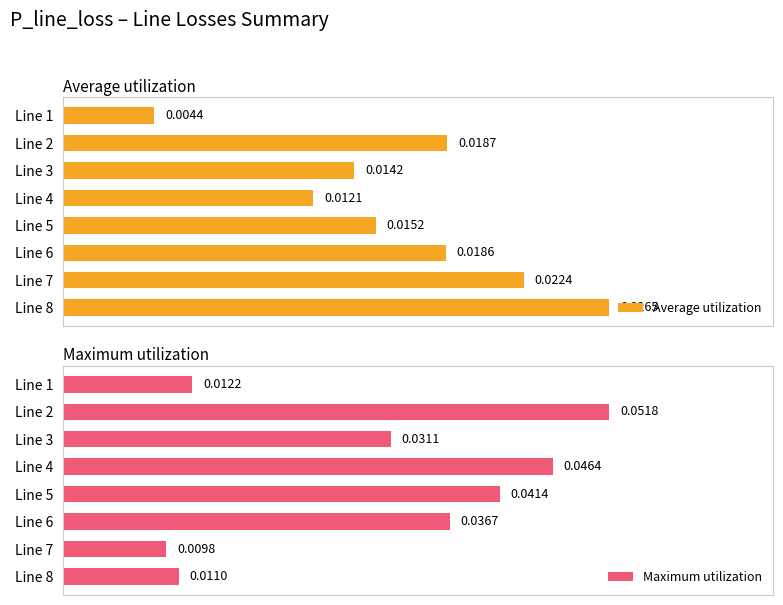

Rank the categories by Average utilization value from highest to lowest.

Line 8, Line 7, Line 2, Line 6, Line 5, Line 3, Line 4, Line 1